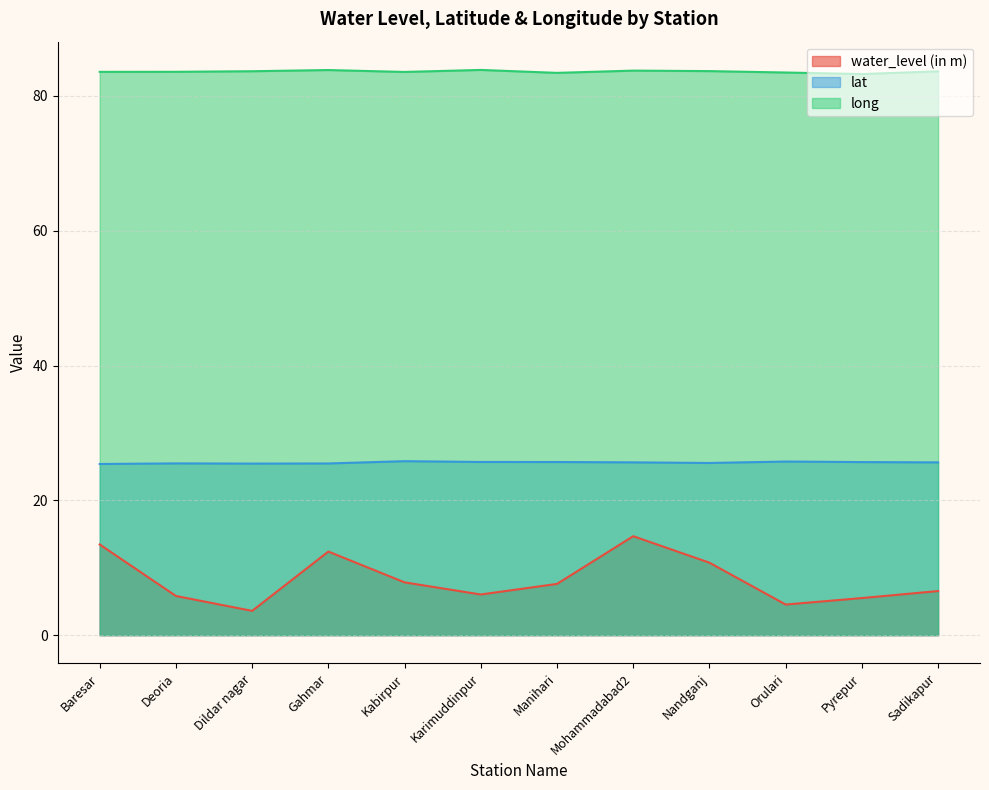

What is the sum of the lat values at Orulari and Deoria?

51.2